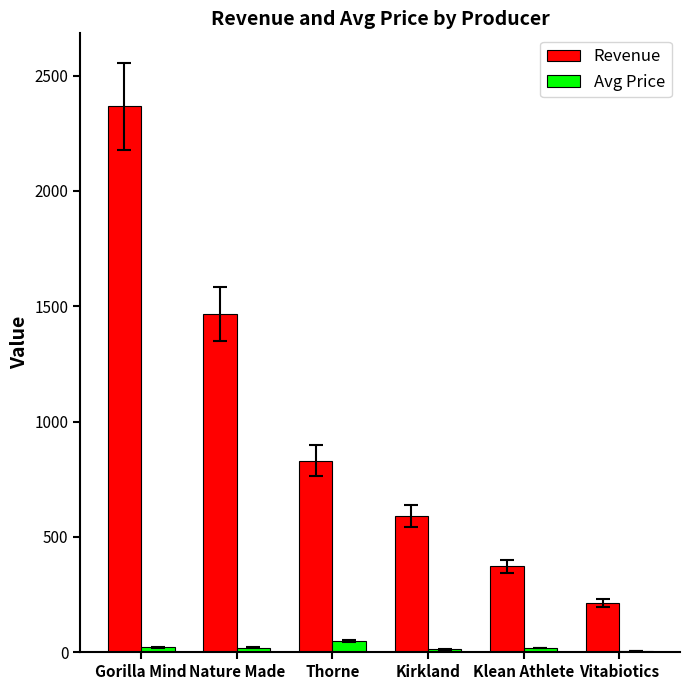

What is the sum of all Revenue values?

5837.5